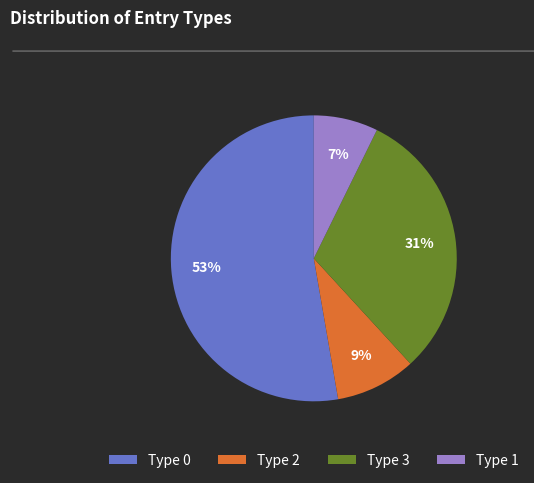

What is the smallest slice in the pie chart?

Type 1